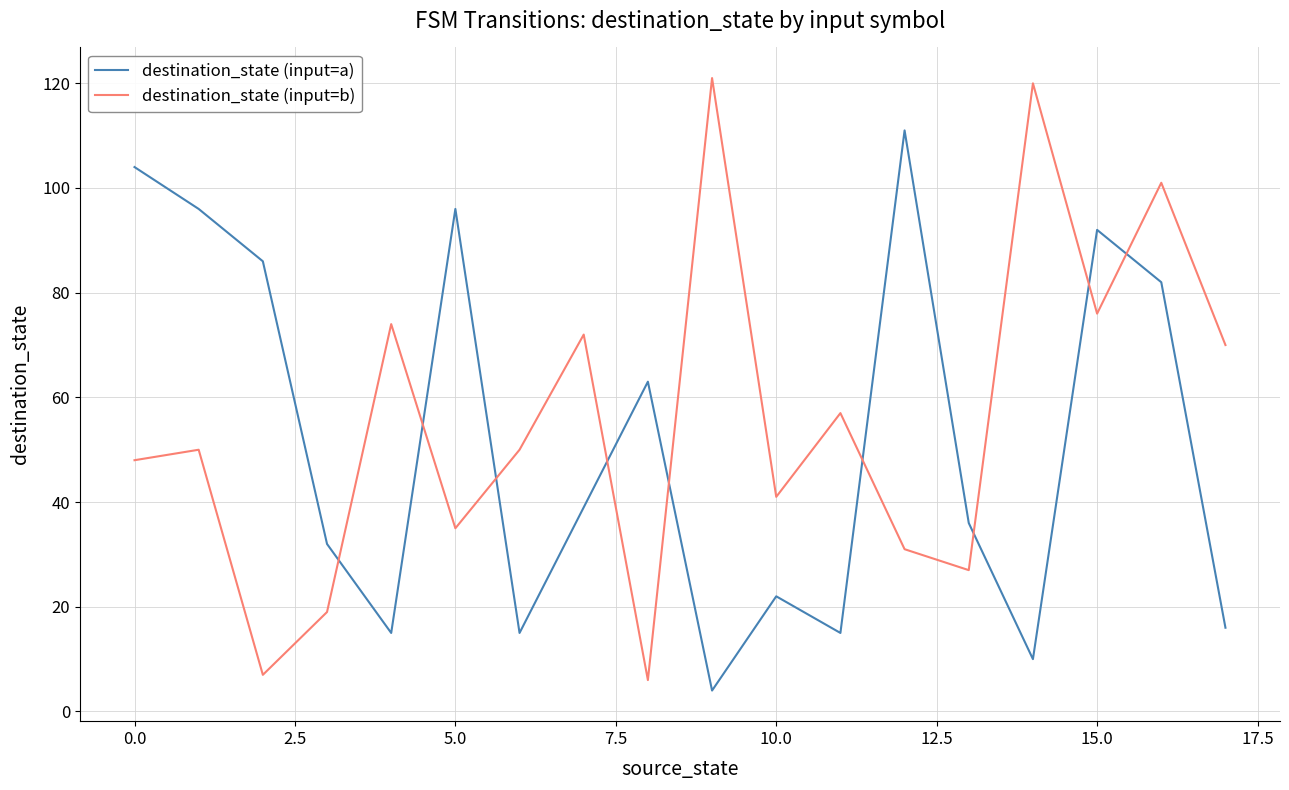

What is the difference between the maximum and minimum values in the destination_state (input=a) series?

107